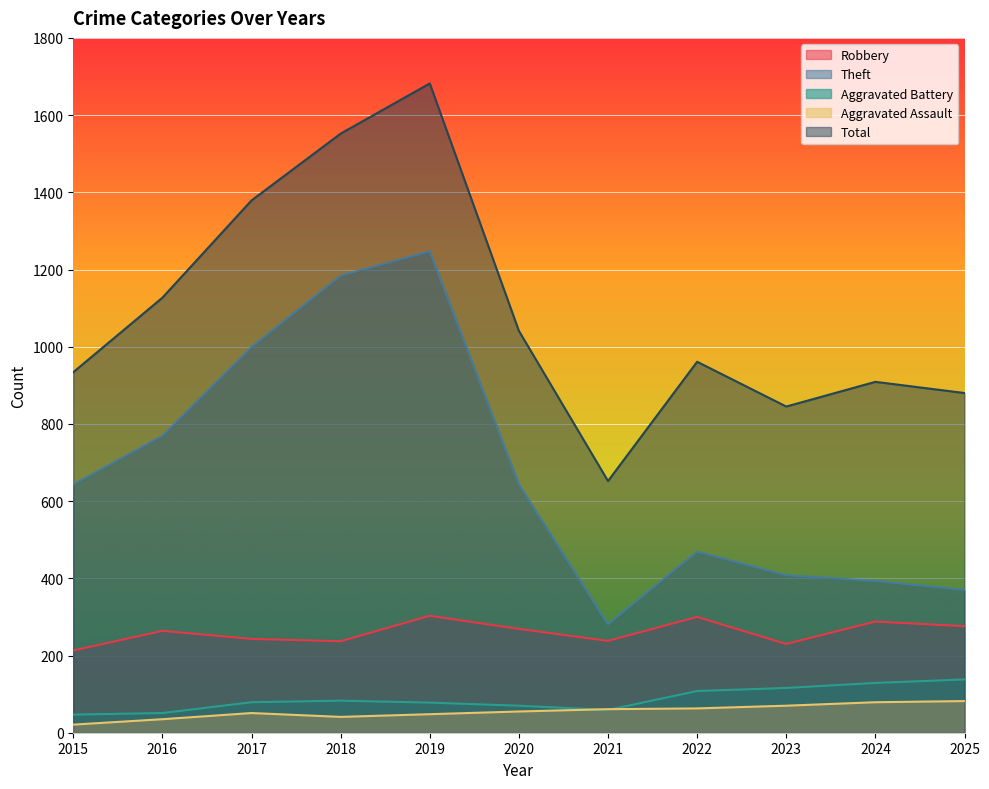

How many data points does each series have?

11